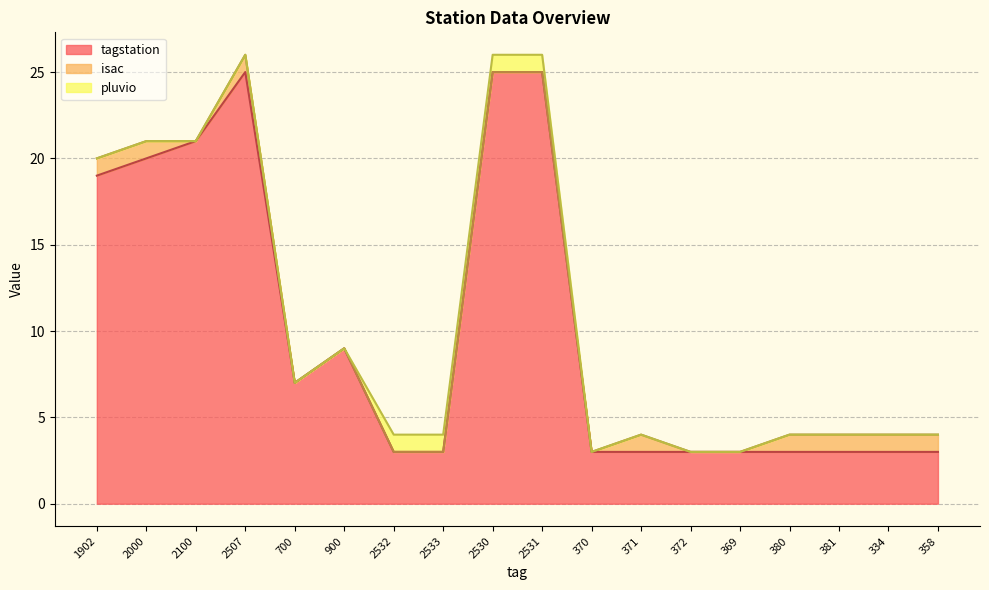

True or false: pluvio and tagstation intersect in this chart.

False